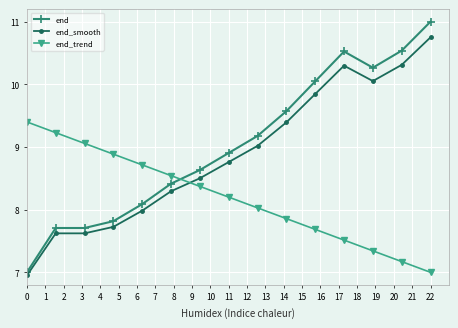

What is the maximum value for end_trend?

9.4